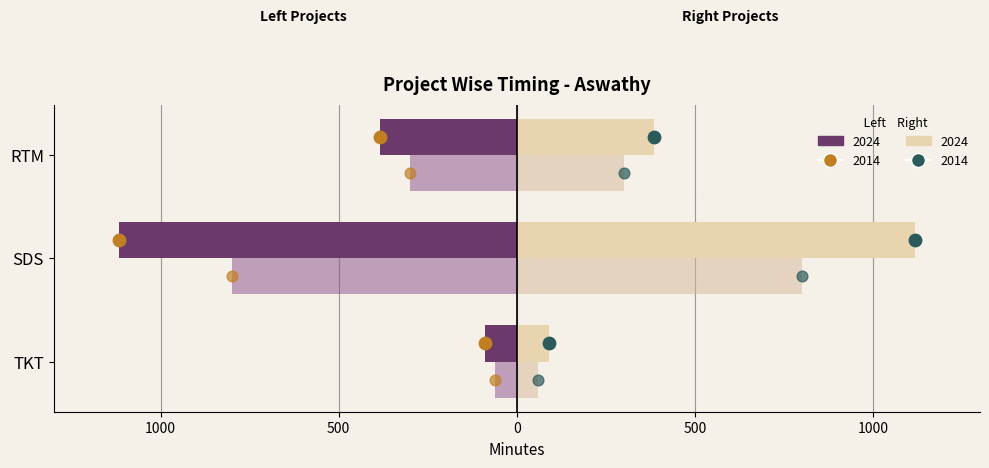

Which series reaches the minimum Y coordinate?

2024 (Left)